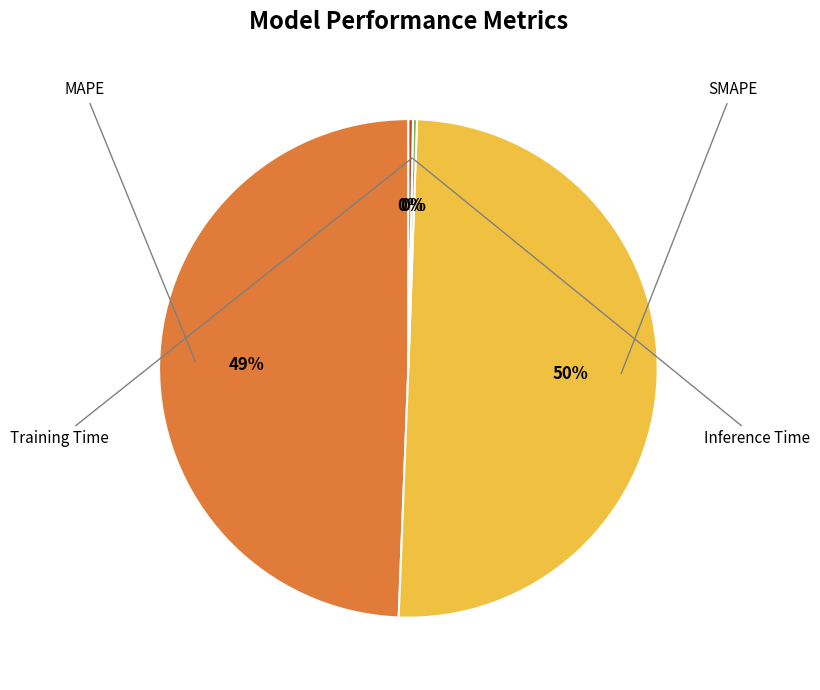

The SMAPE slice represents 50% of the pie. True or false?

True